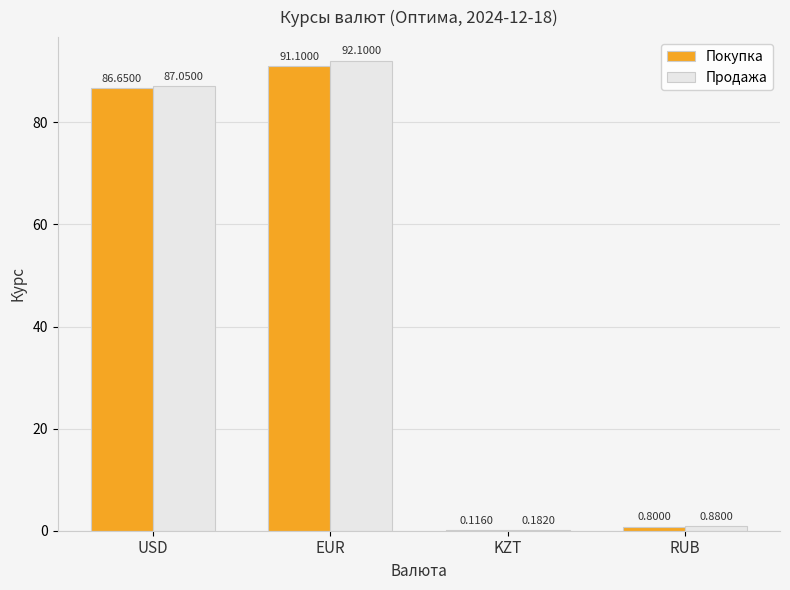

The Продажа series shows 22.9 at EUR. True or false?

False